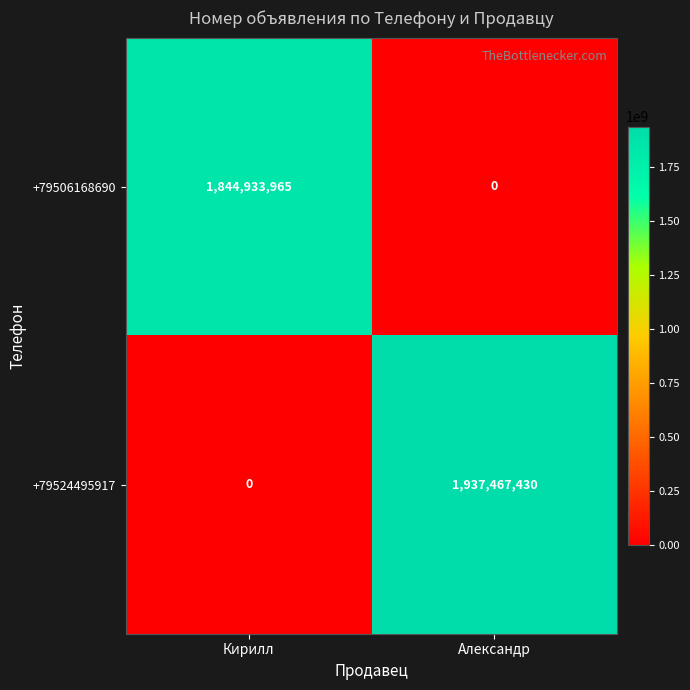

At which label is +79506168690 closest to 922466982?

Александр